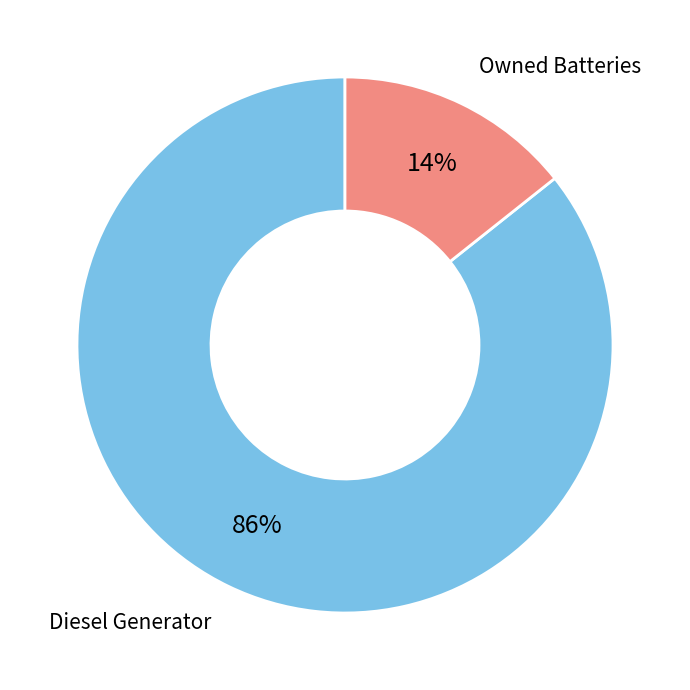

To the nearest percent, what is the average slice percentage?

50%